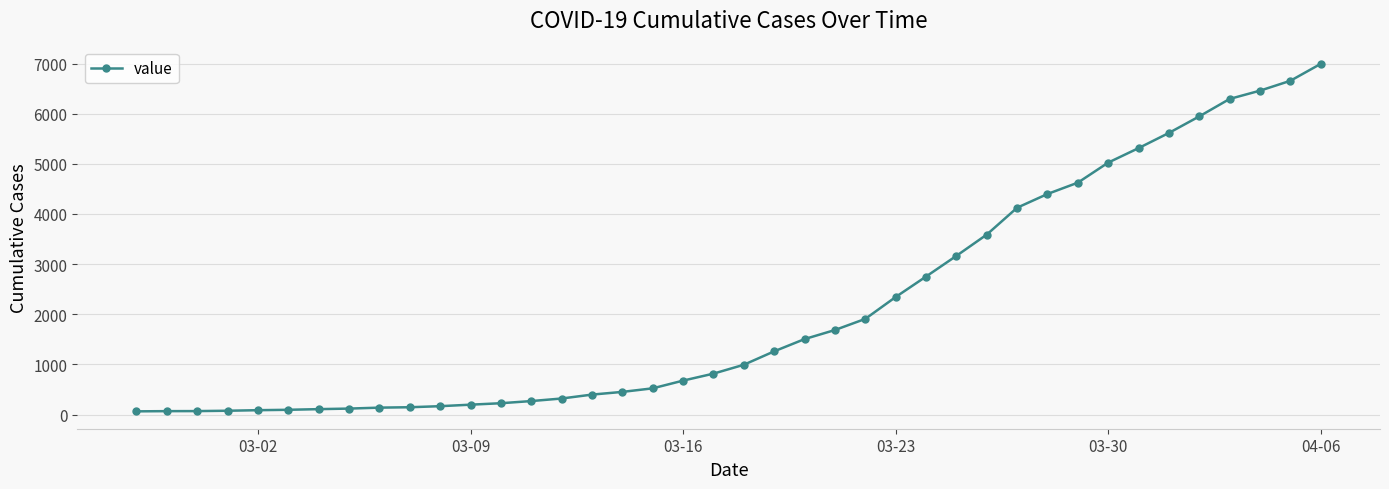

What is the value of the 16th point from the left?

398